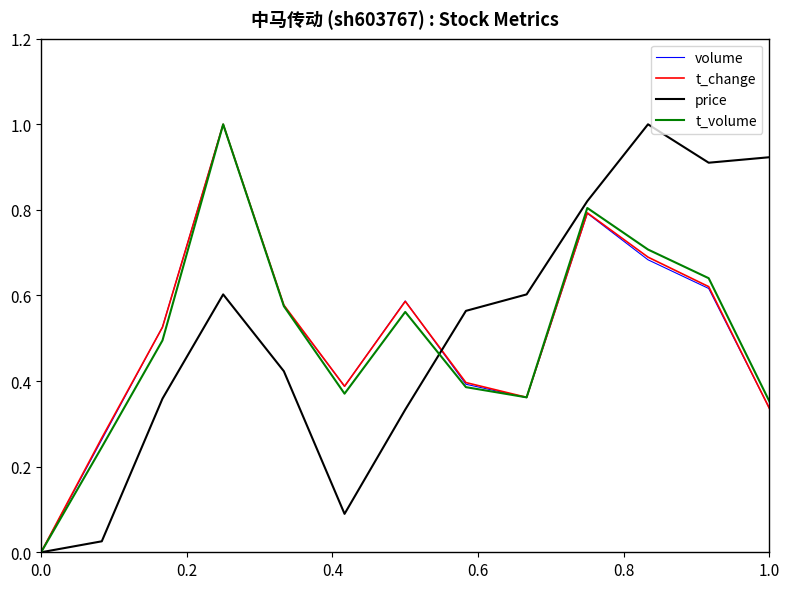

What is the greatest value displayed?

1.0